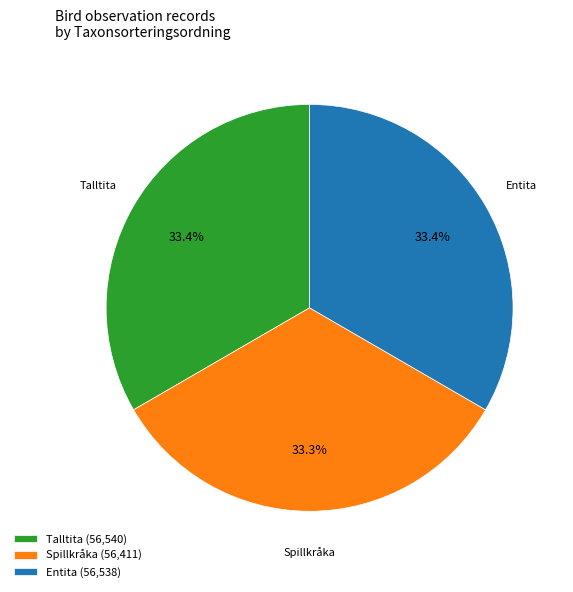

Combined, what portion of the pie is Entita (56,538) and Spillkråka (56,411)?

66.6%